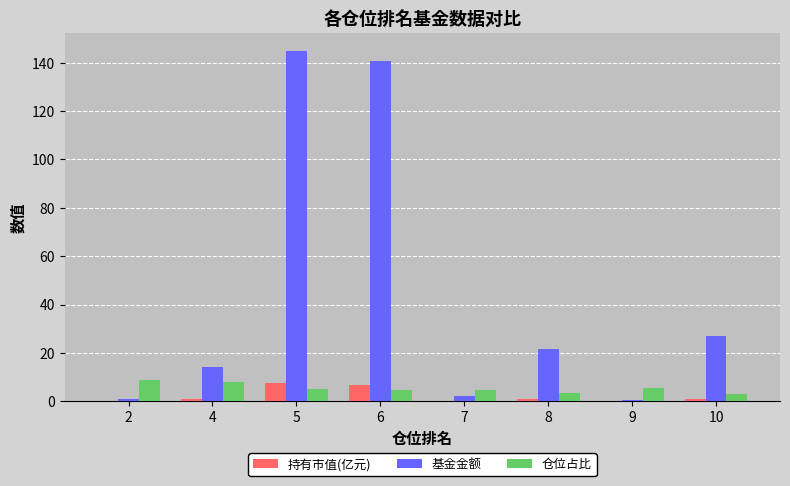

How many groups of bars are there?

8